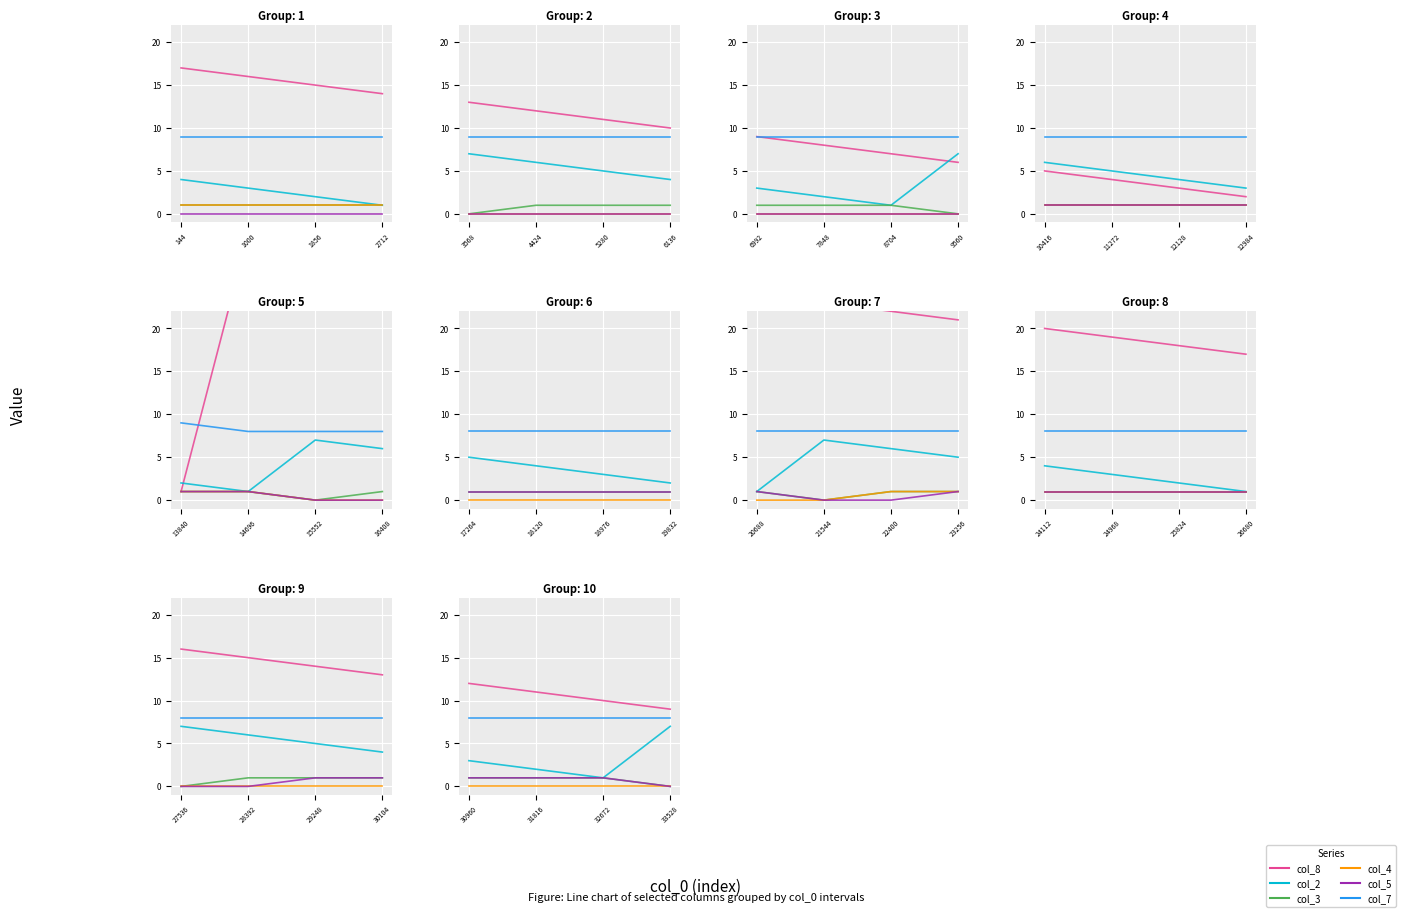

Between 30960 and 33528, which series saw the biggest shift?

col_2